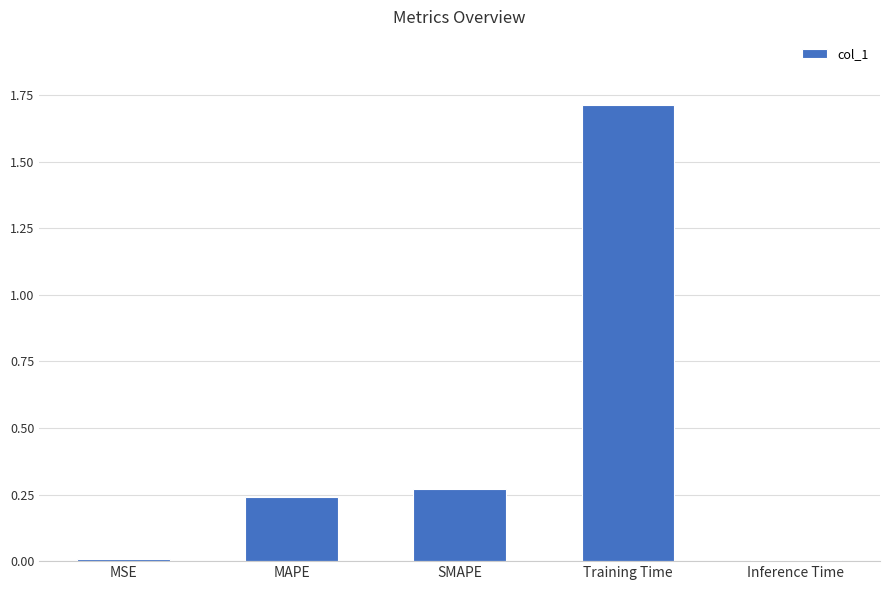

What is the maximum value shown in the chart?

1.7